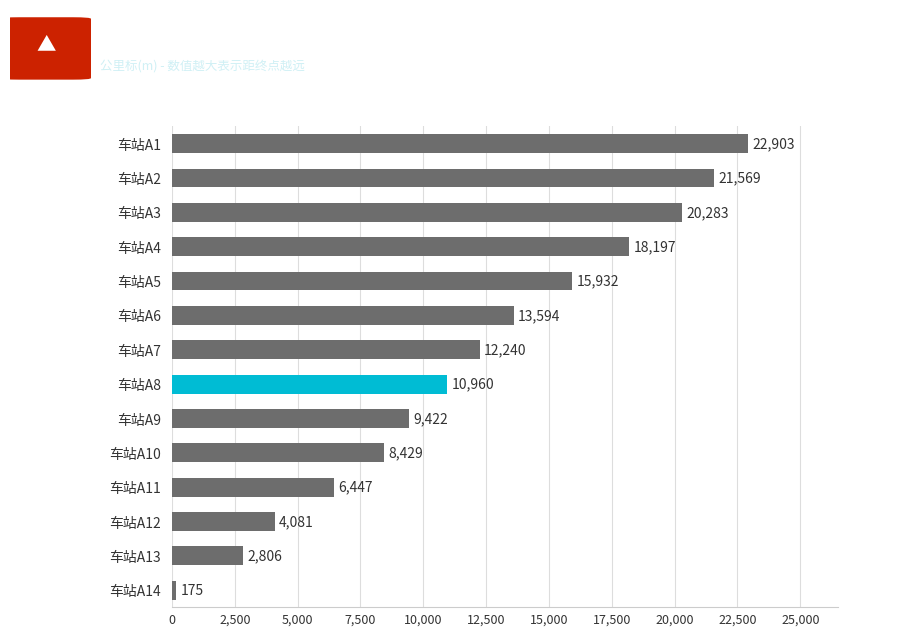

What is the average value?

11931